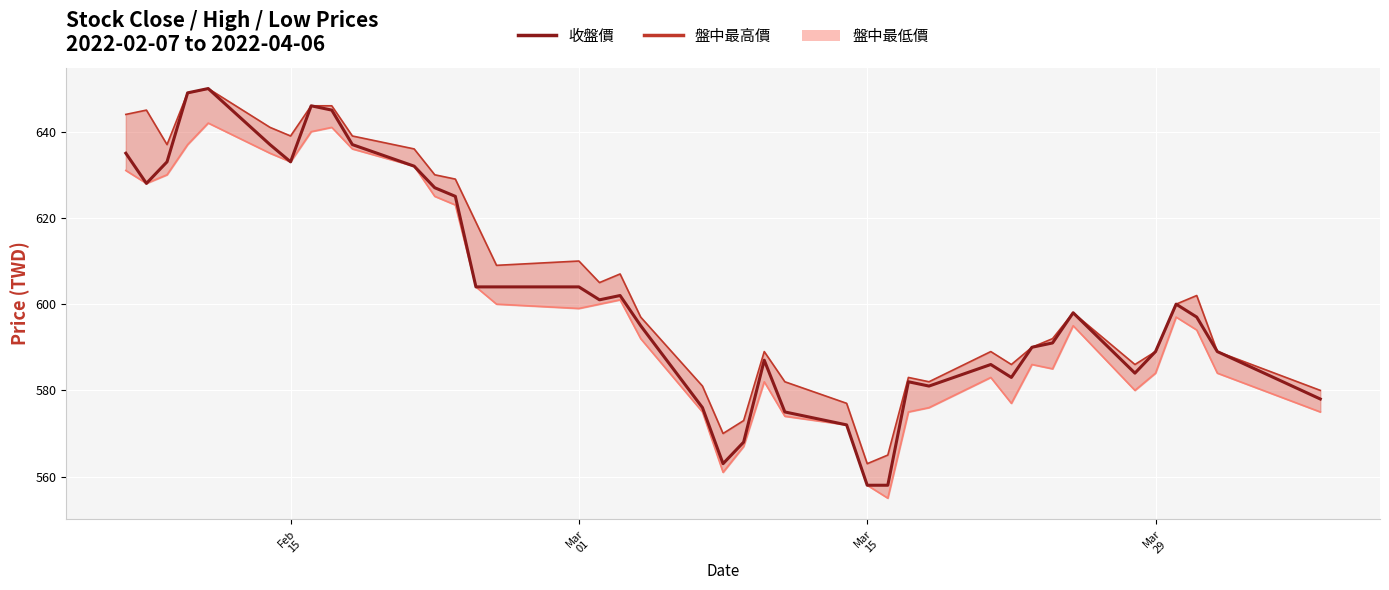

Reading left to right, transcribe all the data shown in this chart.

635	628	633	649	650	637	633	646	645	637	632	627	625	604	604	604	601	602	595	576	563	568	587	575	572	558	558	582	581	586	583	590	591	598	584	589	600	597	589	578